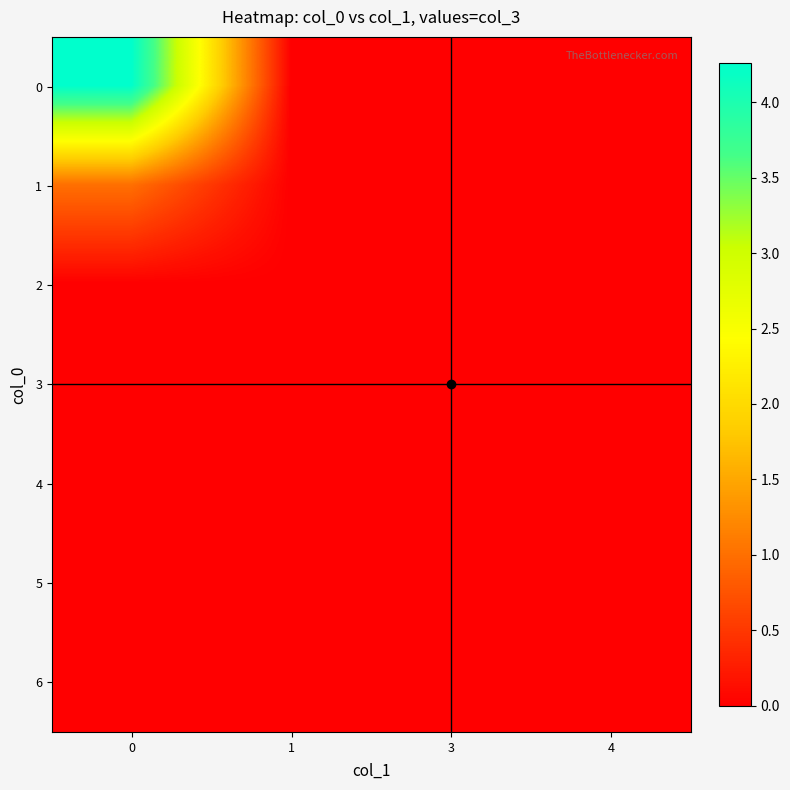

Reading left to right, what are all the values shown in this chart?

row_0: 4.3	0.0	0.0	0.0
row_1: 1.0	0.0	0.0	0.0
row_2: 0.0	0.0	0.0	0.0
row_3: 0.0	0.0	0.0	0.0
row_4: 0.0	0.0	0.0	0.0
row_5: 0.0	0.0	0.0	0.0
row_6: 0.0	0.0	0.0	0.0